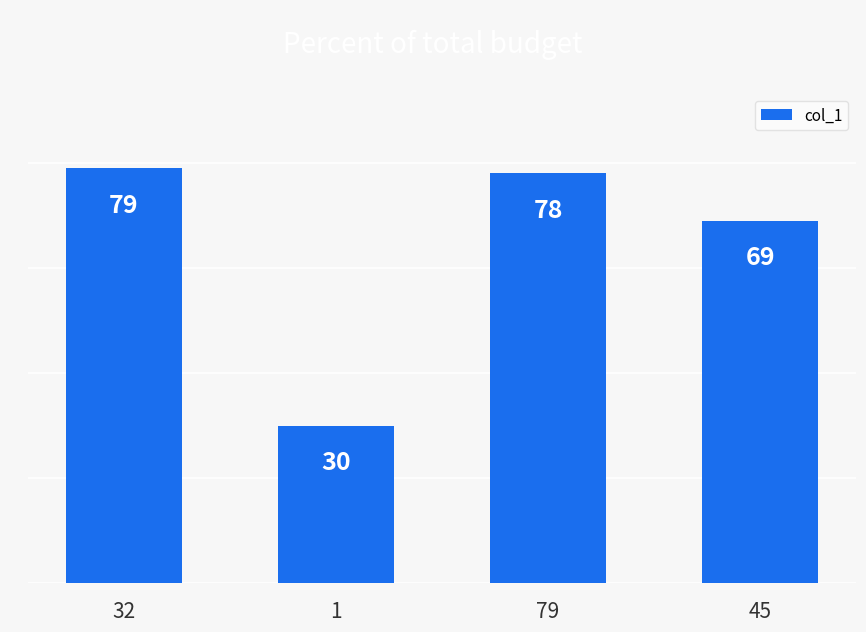

What is the difference between the maximum and minimum values?

49